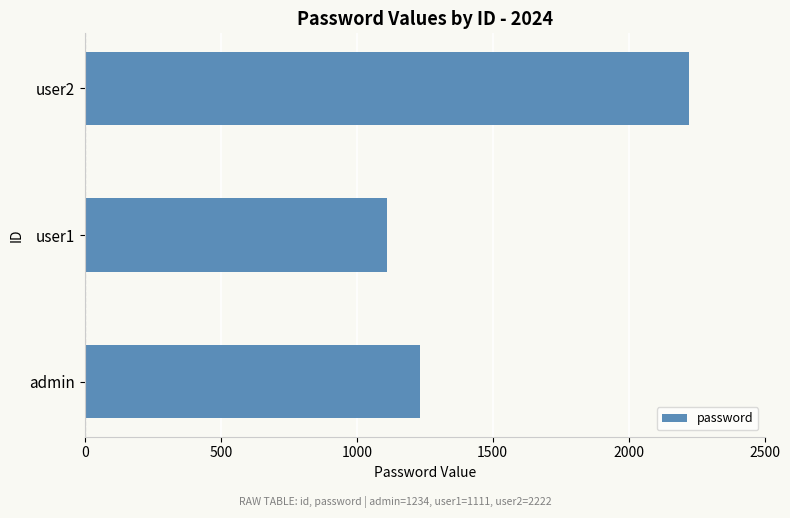

What is the difference between the second highest and minimum values?

123